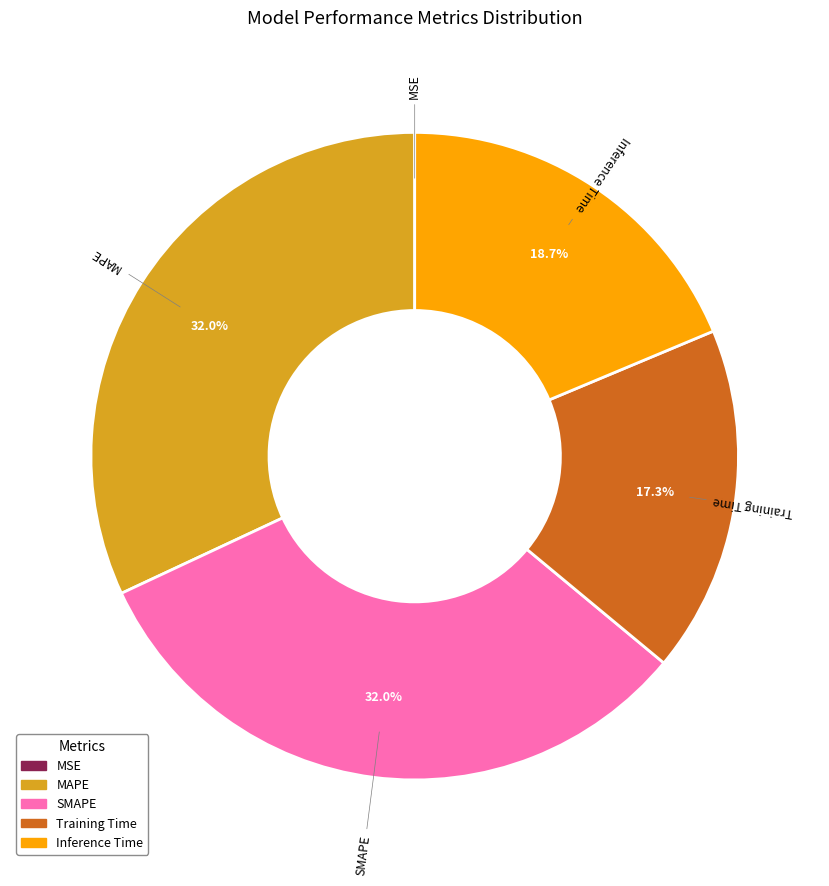

To the nearest percent, what is the difference between the largest and smallest slice percentages?

32%